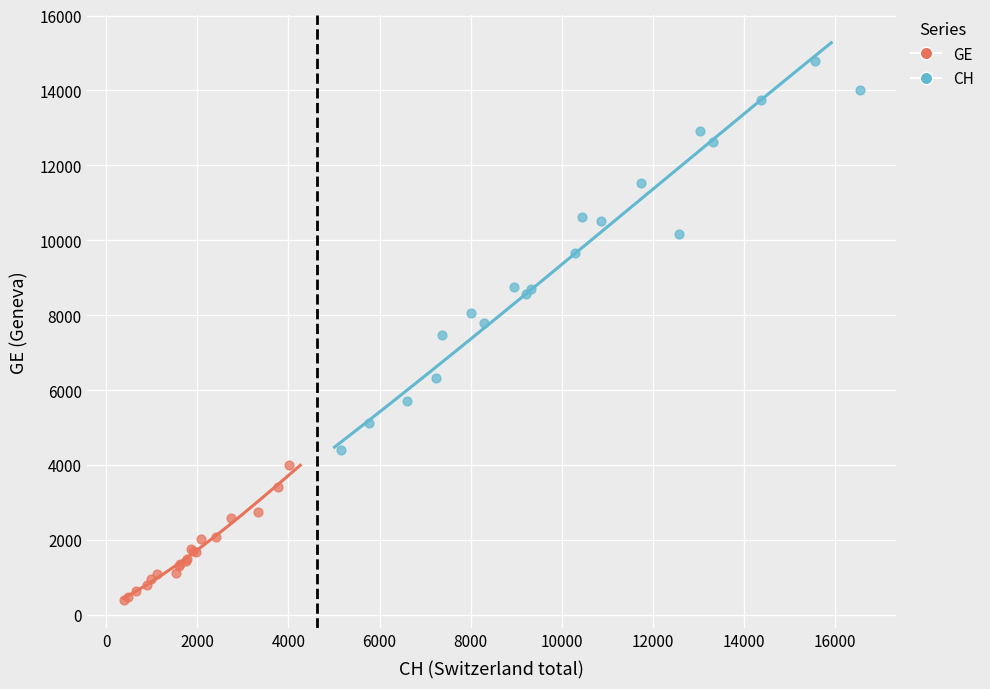

What are all the series names shown in the legend?

GE, CH